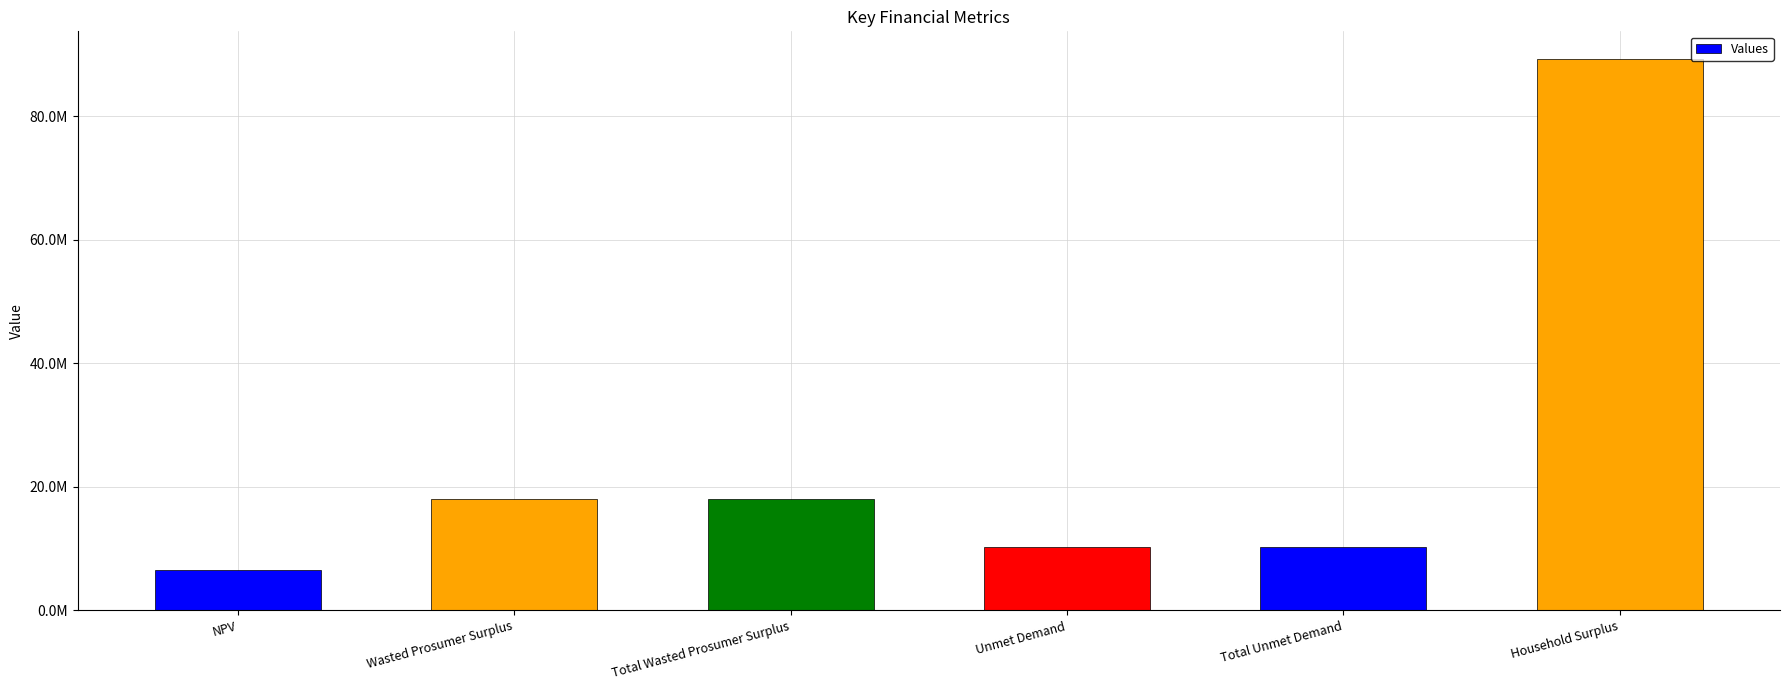

What is the ratio of the value at Wasted Prosumer Surplus to the value at Total Wasted Prosumer Surplus?

1.0